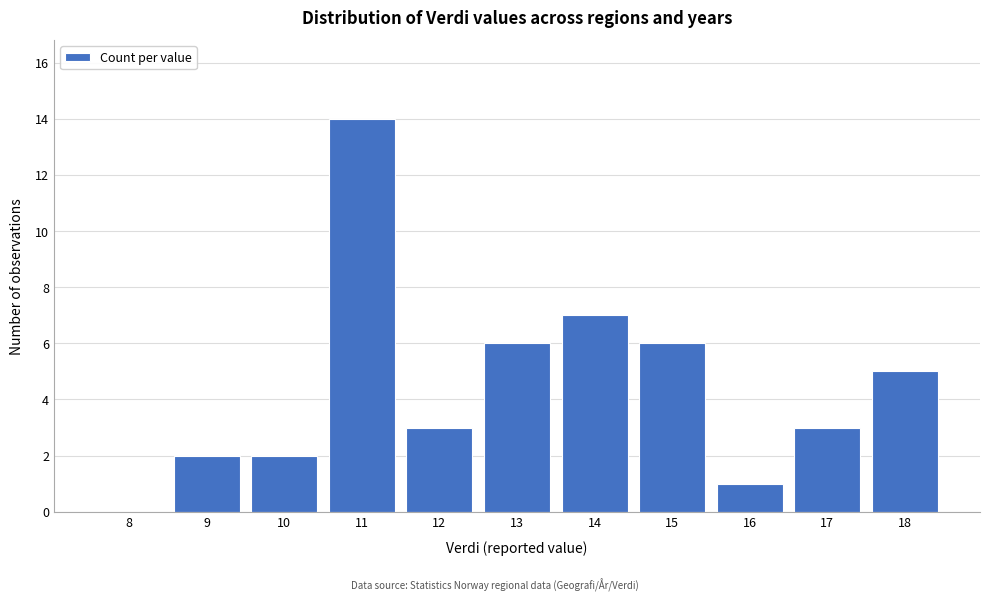

Reading left to right, transcribe all the data shown in this chart.

8=0	9=2	10=2	11=14	12=3	13=6	14=7	15=6	16=1	17=3	18=5